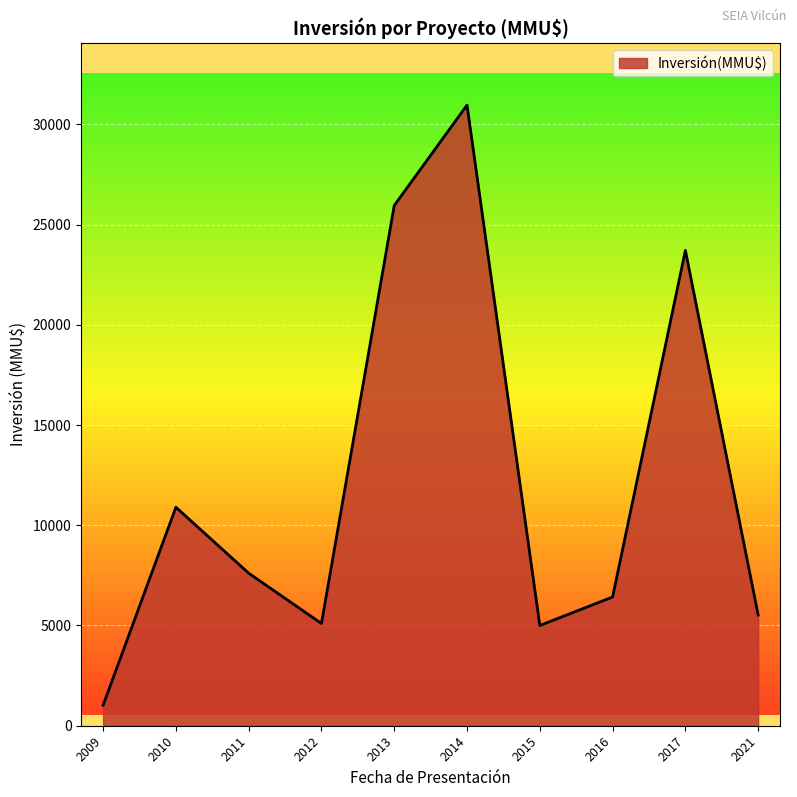

What is the difference between the values at 2013 and 2016?

19530